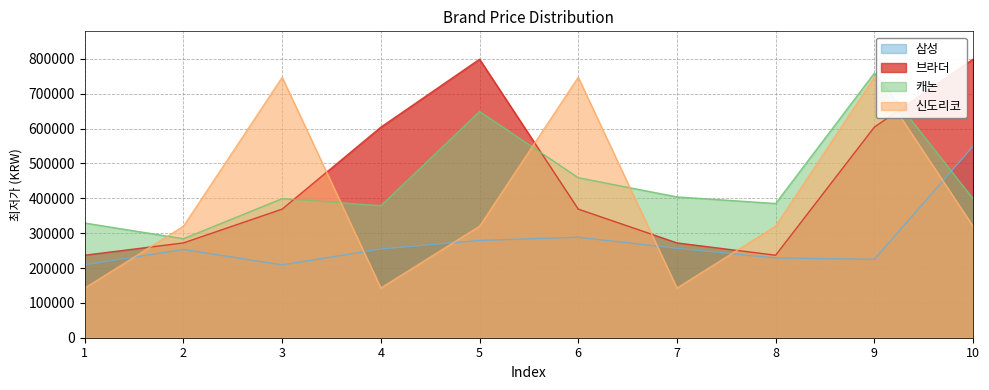

Reading right to left, what are all the values shown in this chart?

삼성: 10=548990	9=225000	8=229000	7=256320	6=288430	5=279000	4=254440	3=209000	2=253230	1=209000
브라더: 10=799000	9=604150	8=236700	7=271990	6=368990	5=799000	4=604150	3=368990	2=271990	1=236700
캐논: 10=398780	9=759000	8=385000	7=404000	6=459000	5=648990	4=378790	3=399000	2=284000	1=328990
신도리코: 10=319890	9=747000	8=319890	7=142540	6=747000	5=319890	4=142540	3=747000	2=319890	1=142540